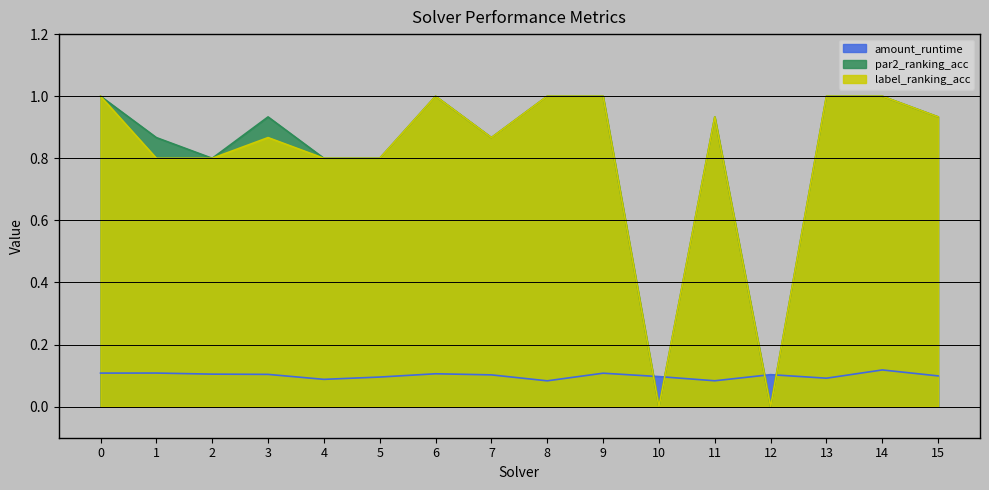

Reading right to left, extract all data points from this chart.

amount_runtime: 0.1	0.1	0.1	0.1	0.1	0.1	0.1	0.1	0.1	0.1	0.1	0.1	0.1	0.1	0.1	0.1
par2_ranking_acc: 0.9	1.0	1.0	0.0	0.9	0.0	1.0	1.0	0.9	1.0	0.8	0.8	0.9	0.8	0.9	1.0
label_ranking_acc: 0.9	1.0	1.0	0.0	0.9	0.0	1.0	1.0	0.9	1.0	0.8	0.8	0.9	0.8	0.8	1.0